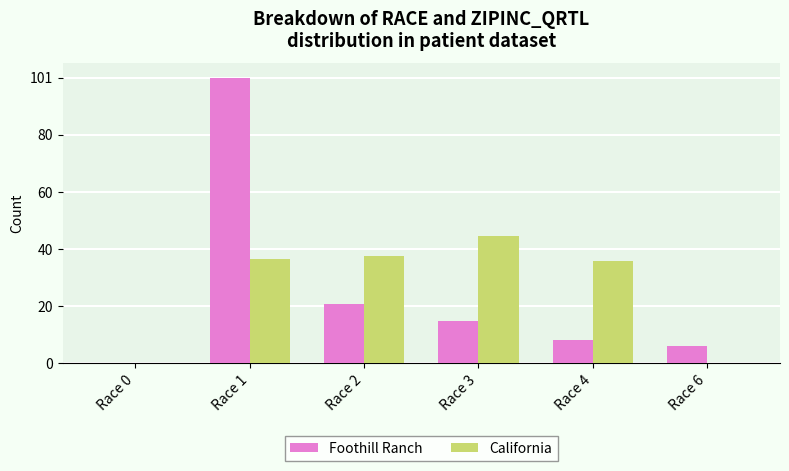

What is the sum of all Foothill Ranch values?

151